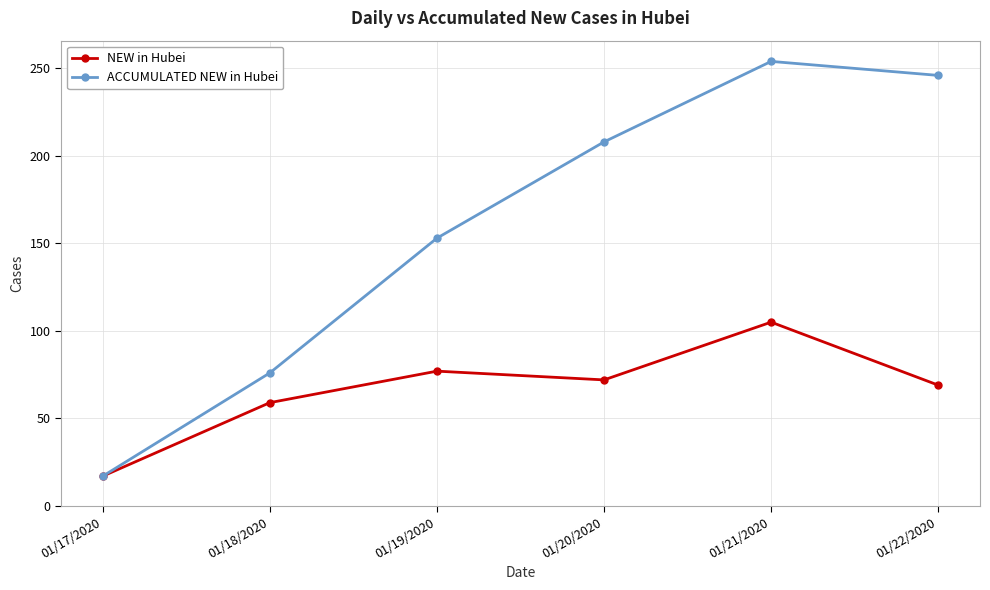

What is the label of the 1st point from the right?

01/22/2020